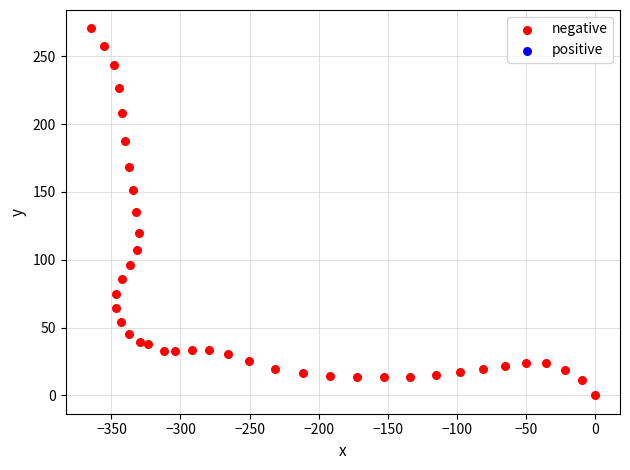

What is the range of X values (max minus min)?

365.0